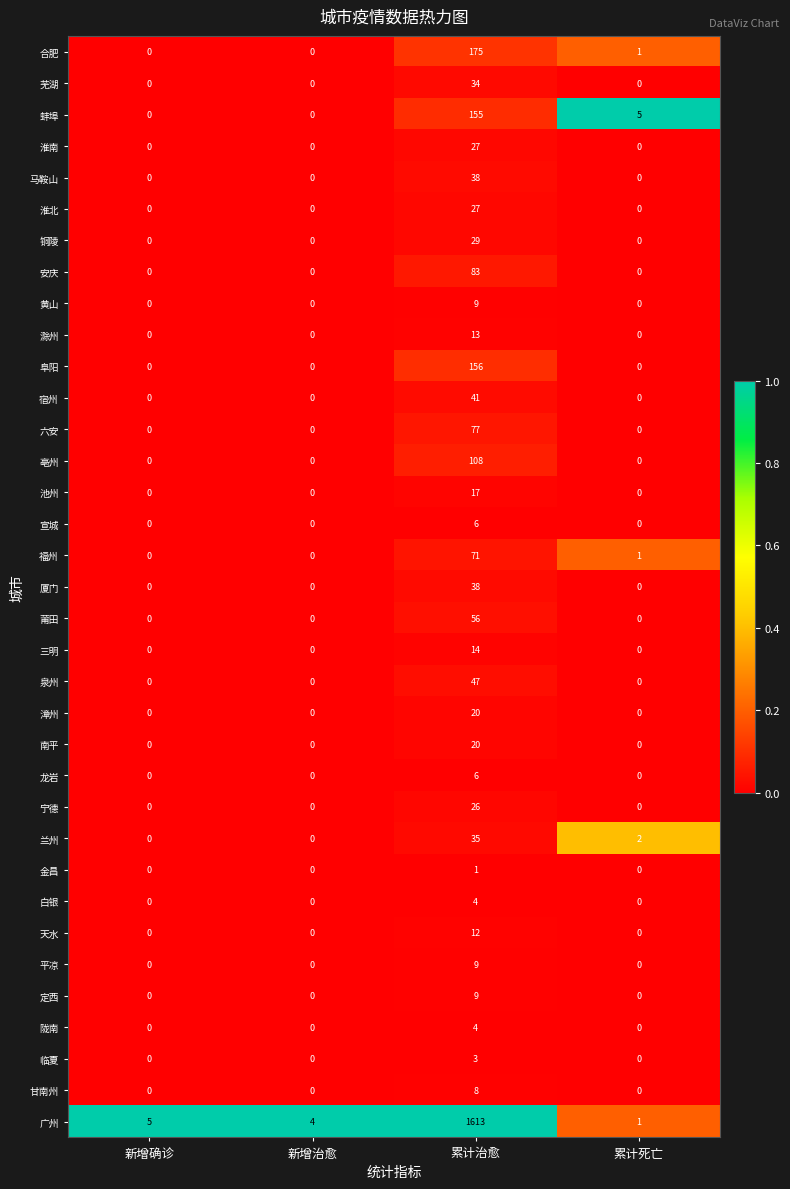

The value of 广州 at 新增治愈 is 4. True or false?

True